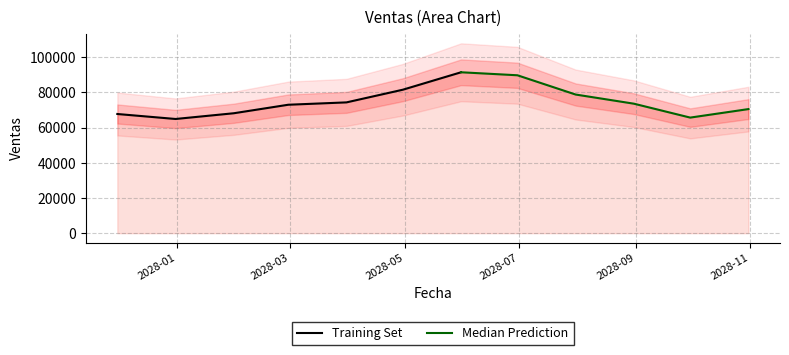

What is the sum of all values?

898930.6